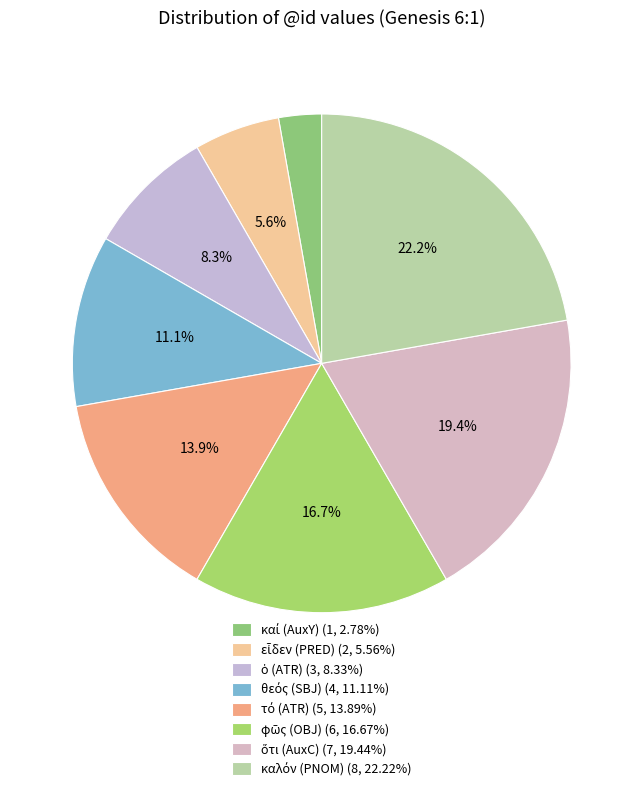

Count the number of slices in the pie.

8